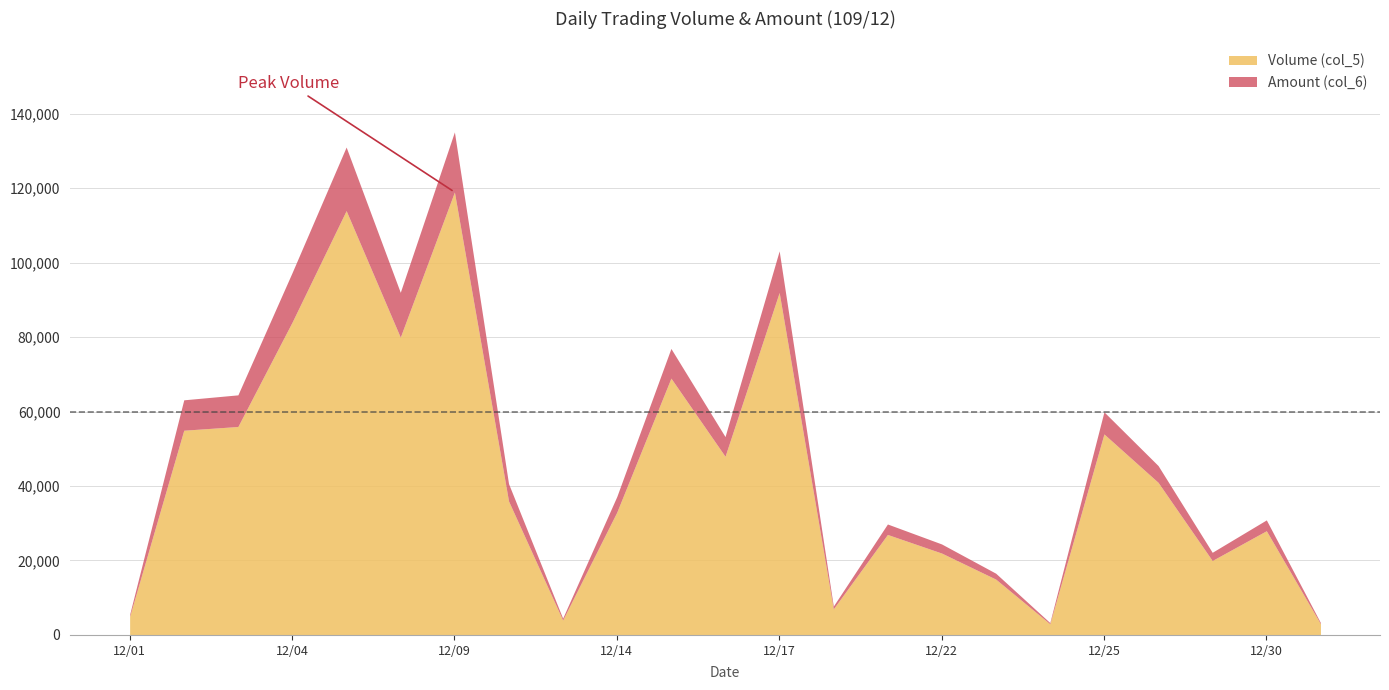

Which series has the largest range (max minus min)?

Amount (col_6)